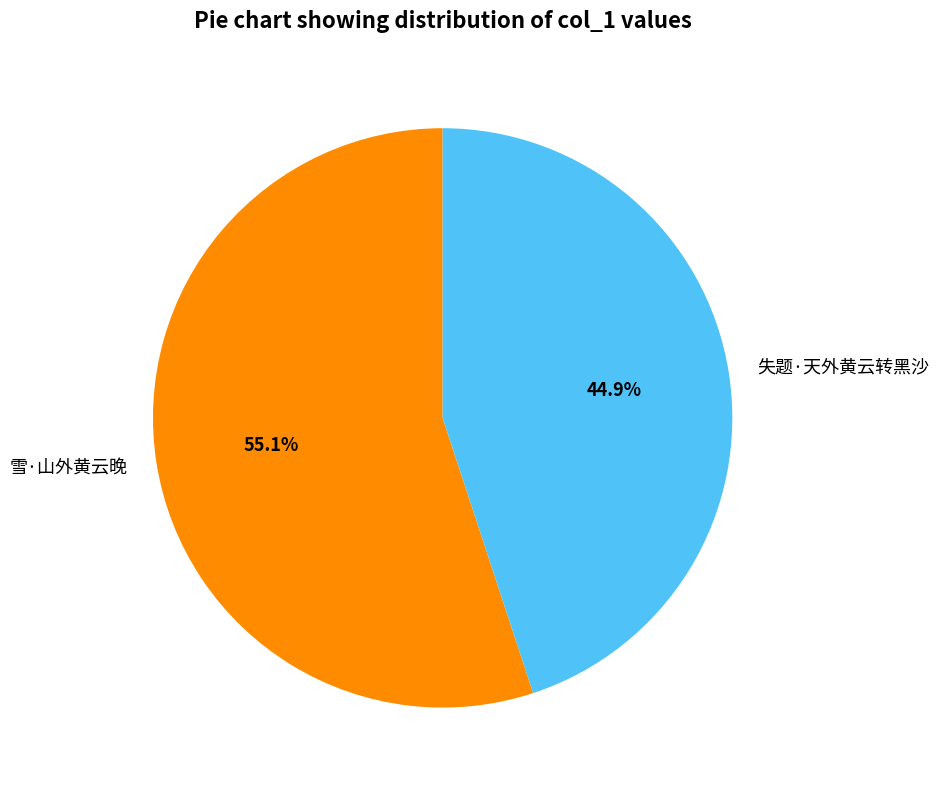

Which category accounts for the majority?

雪·山外黄云晚